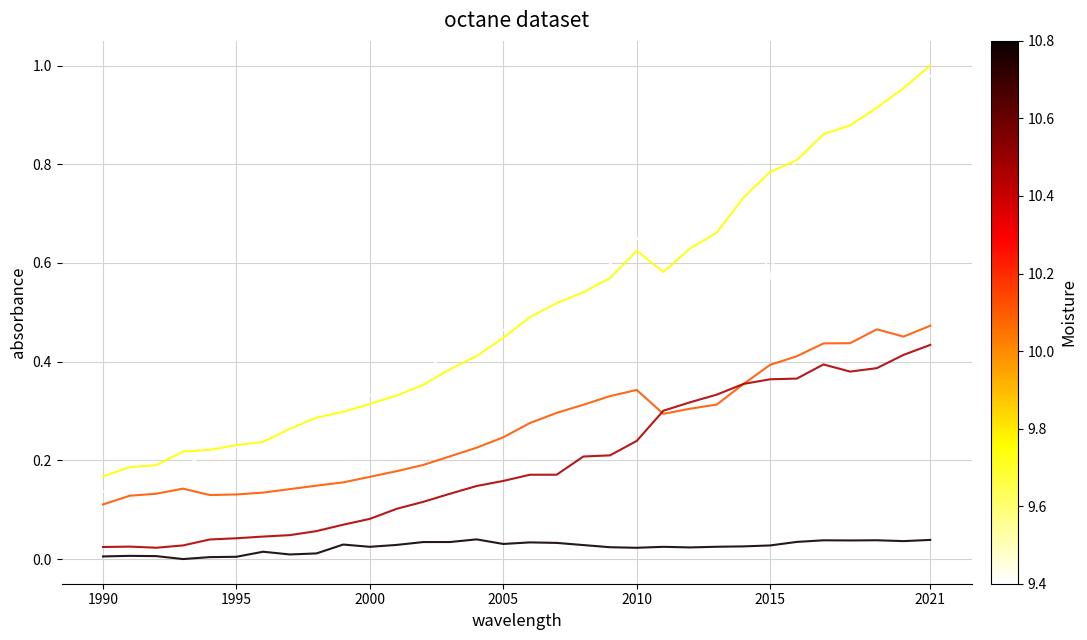

Which category has the highest value across all series?

2021